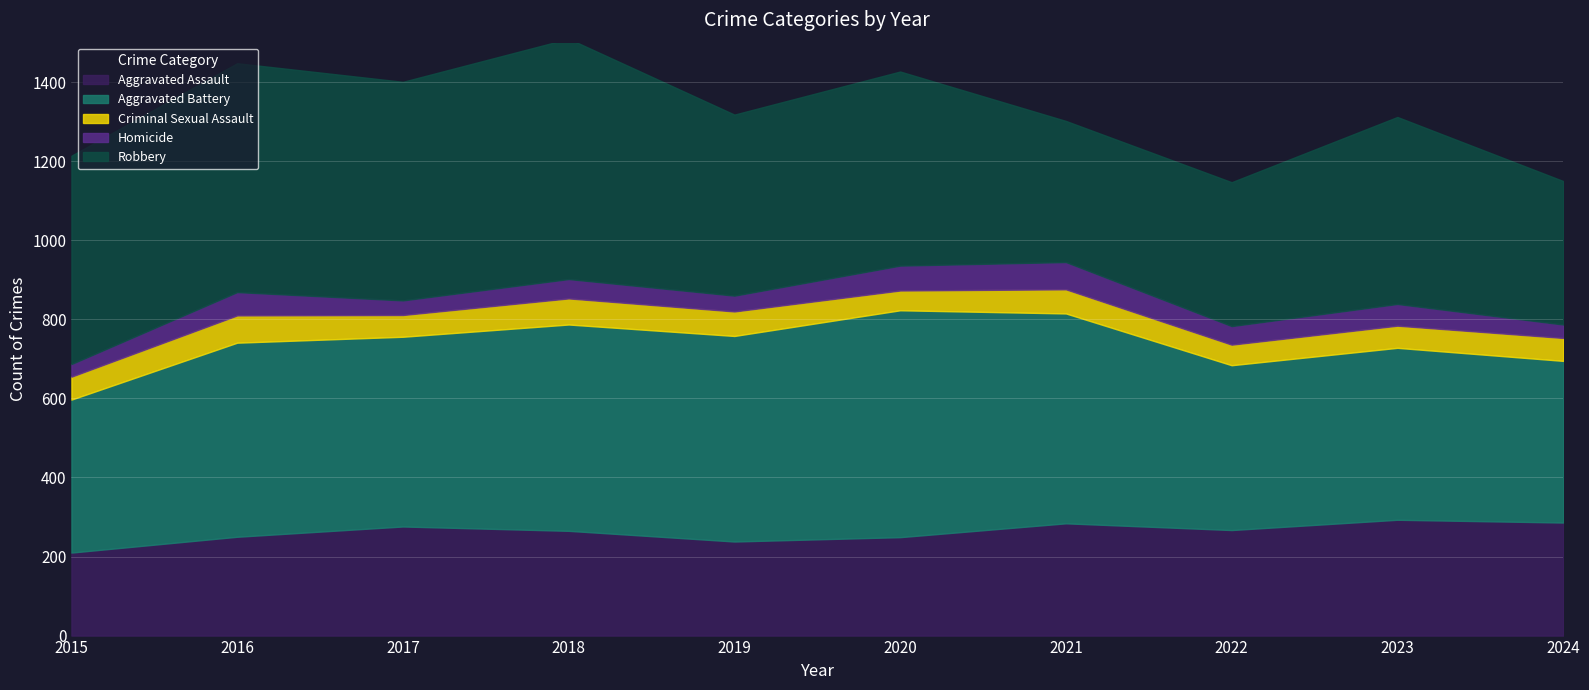

What is the average value of the Aggravated Assault series?

262